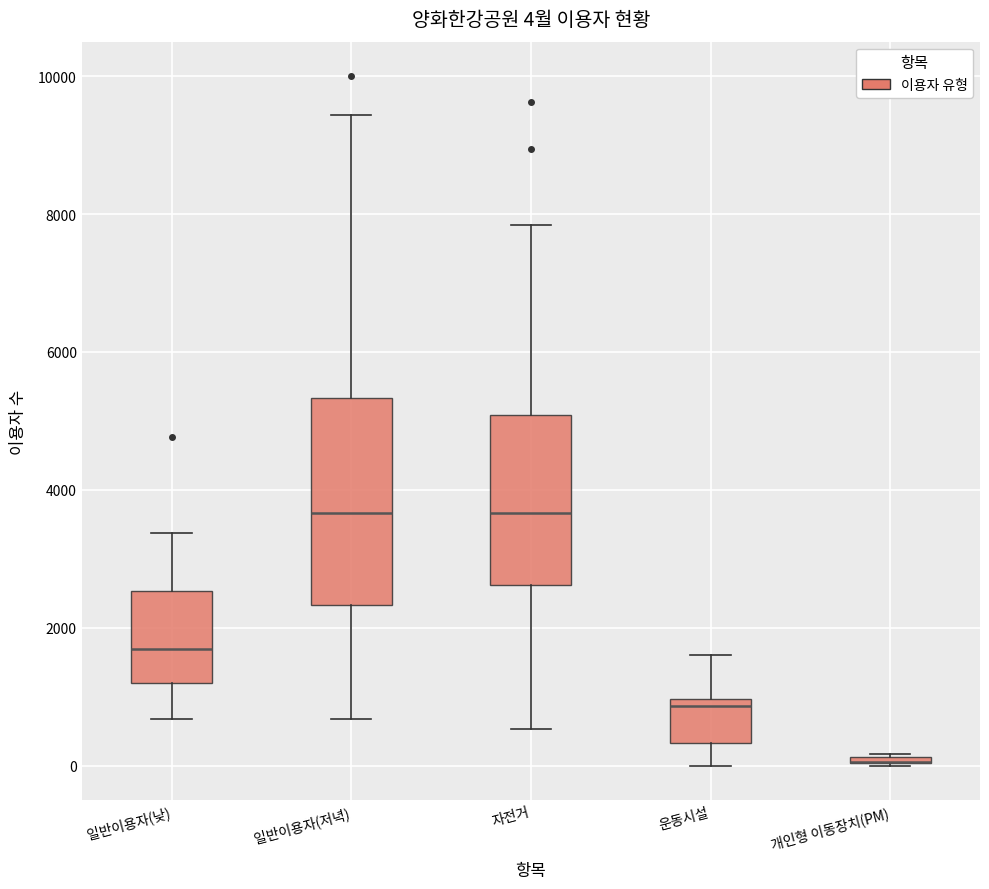

Comparing the boxes themselves (not the whiskers), which one is the tallest?

일반이용자(저녁)